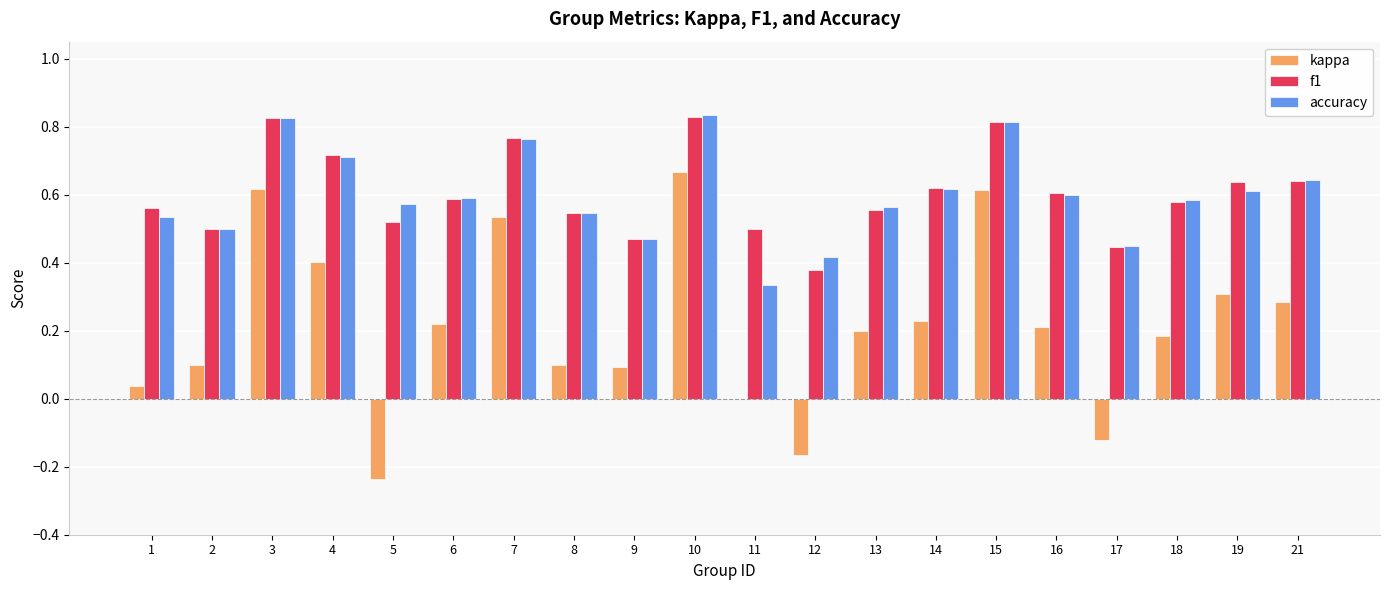

What is the total value across all series at 7?

2.1